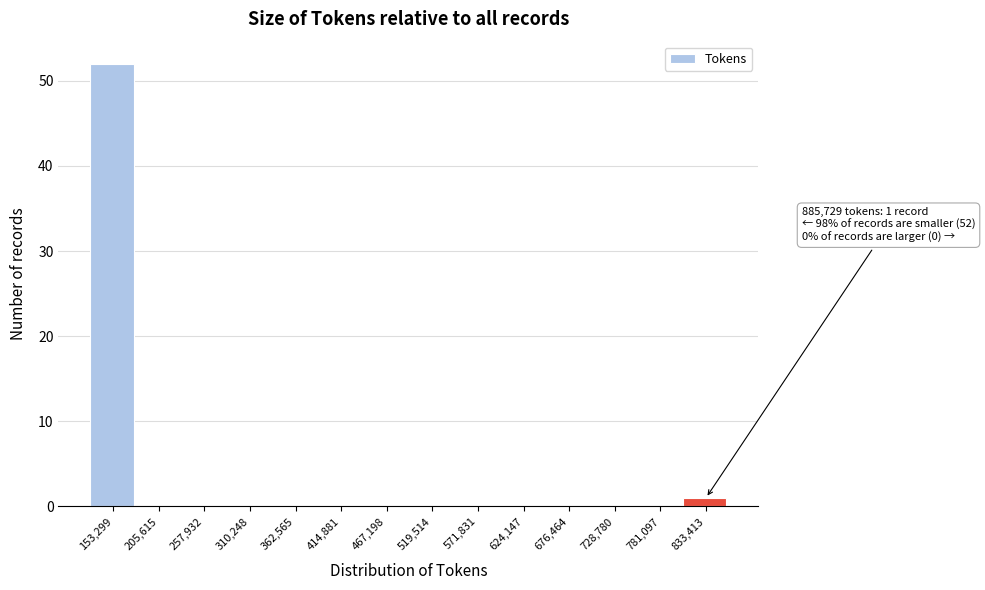

Reading right to left, list all the values displayed in this chart.

833,413=1	781,097=0	728,780=0	676,464=0	624,147=0	571,831=0	519,514=0	467,198=0	414,881=0	362,565=0	310,248=0	257,932=0	205,615=0	153,299=52